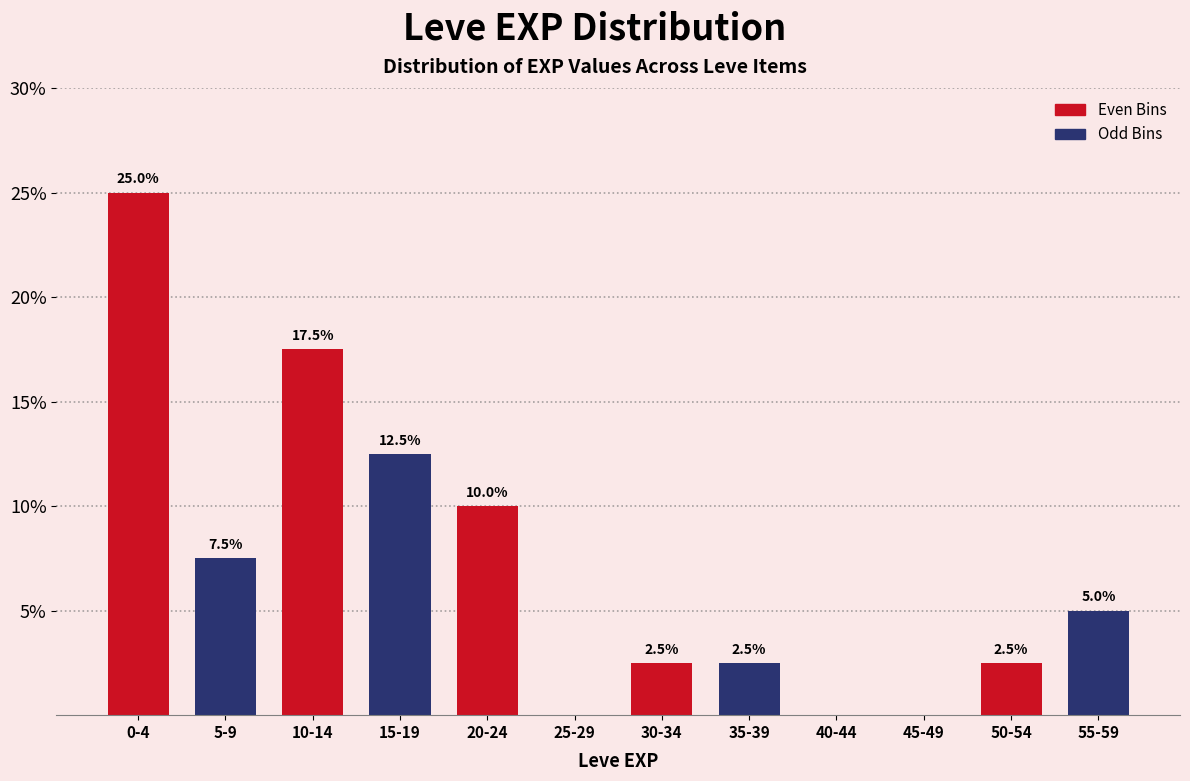

Reading left to right, extract all data points from this chart.

0-4=25.0	5-9=7.5	10-14=17.5	15-19=12.5	20-24=10.0	25-29=0.0	30-34=2.5	35-39=2.5	40-44=0.0	45-49=0.0	50-54=2.5	55-59=5.0